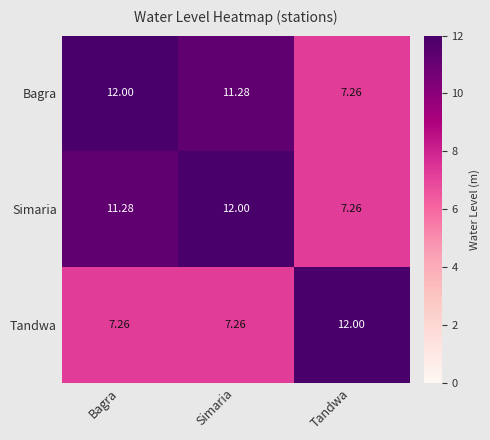

What is the spread (max minus min) of values at Tandwa?

4.7